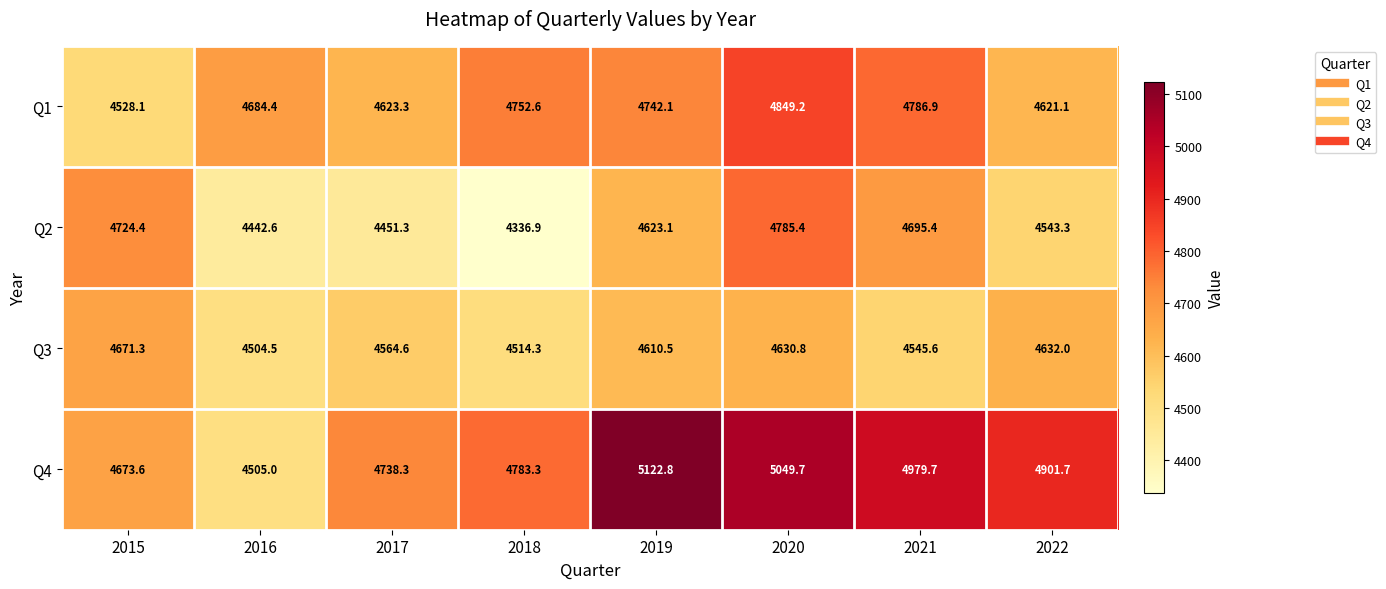

At which label is Q1 closest to 4688?

2016